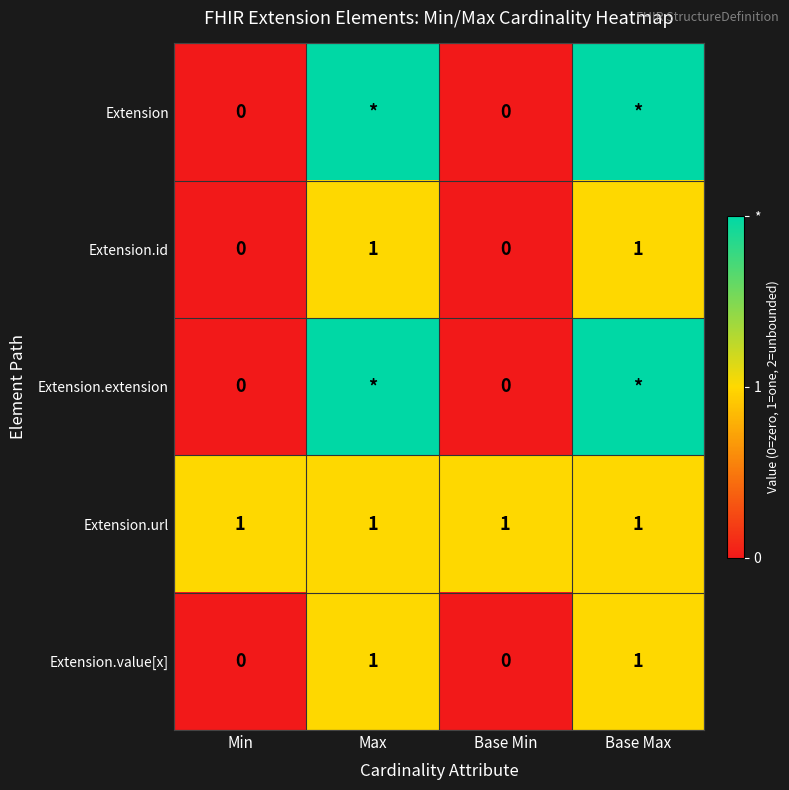

How many distinct data groups are displayed?

5